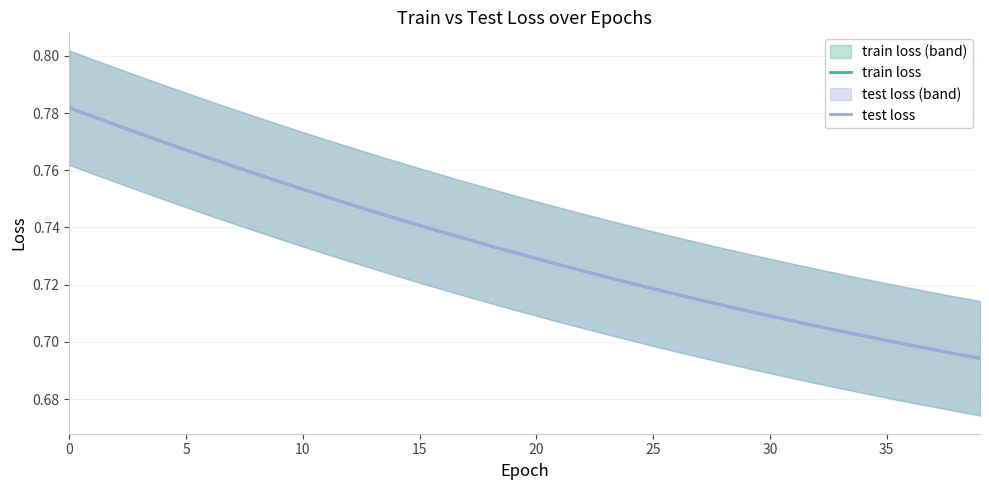

The train loss series shows 0.7 at 39. True or false?

True